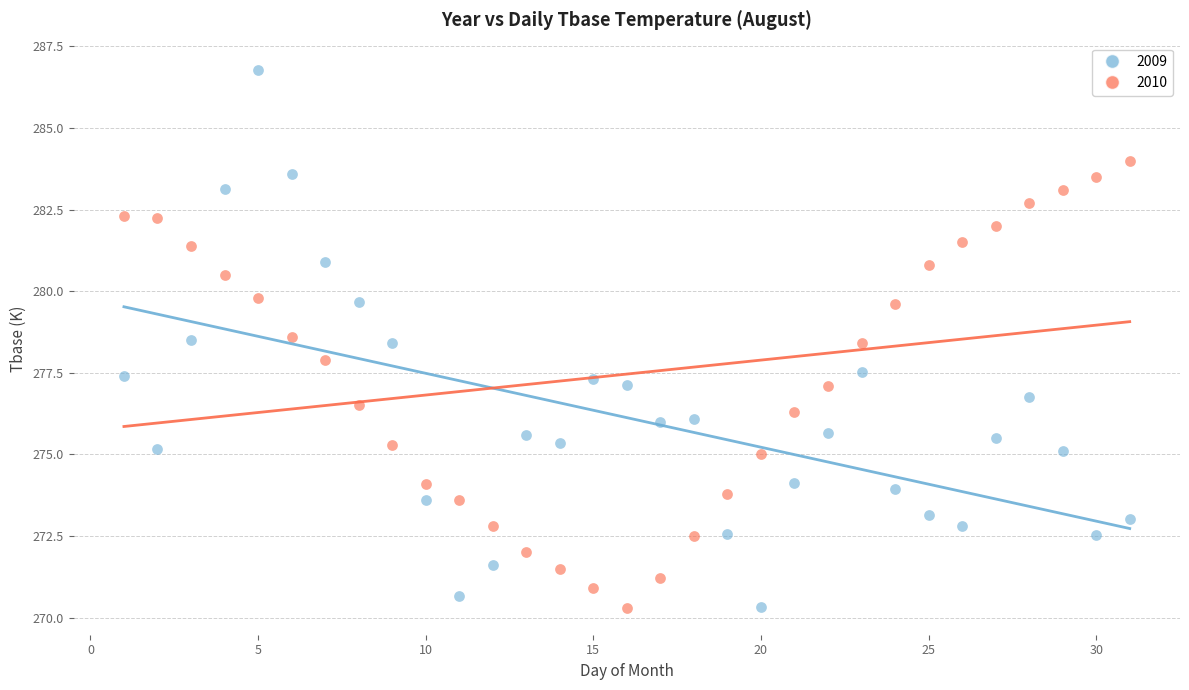

Which series contains the highest Y value?

2009